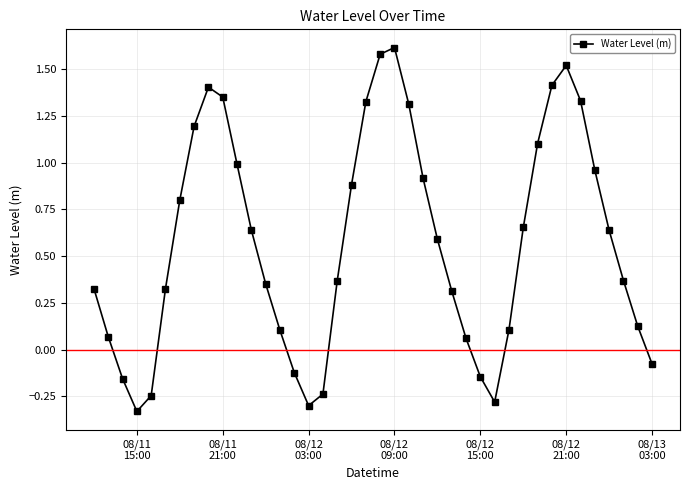

What is the difference between the maximum and minimum values?

1.9